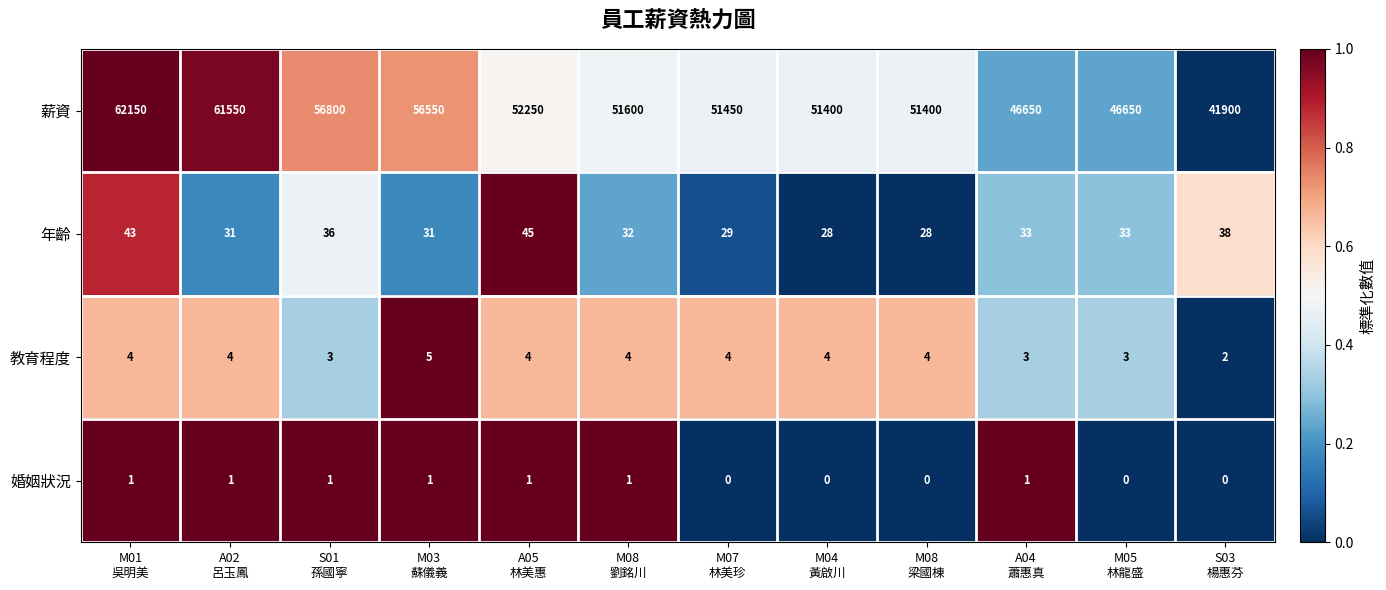

Which series has the largest total across all categories?

薪資